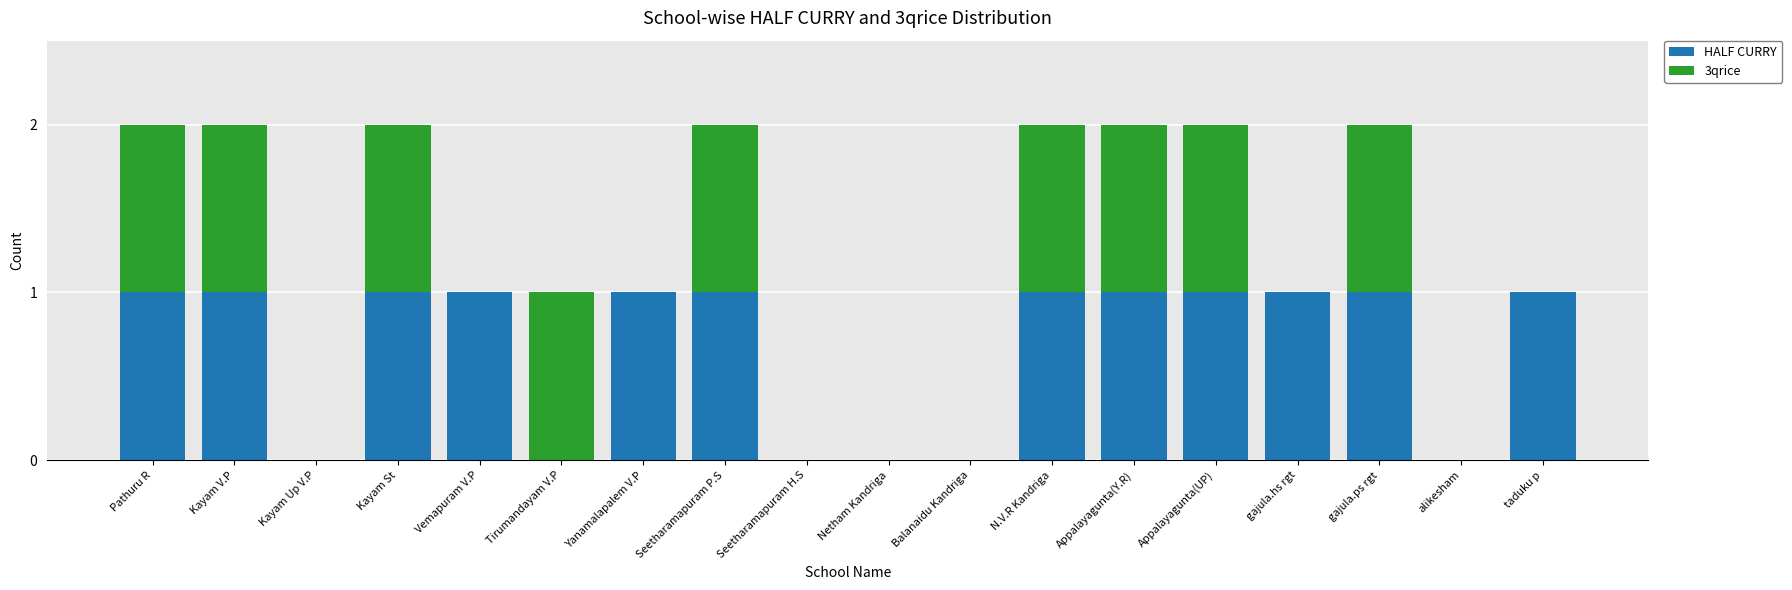

Is it true that HALF CURRY equals 1 at Appalayagunta(UP)?

True